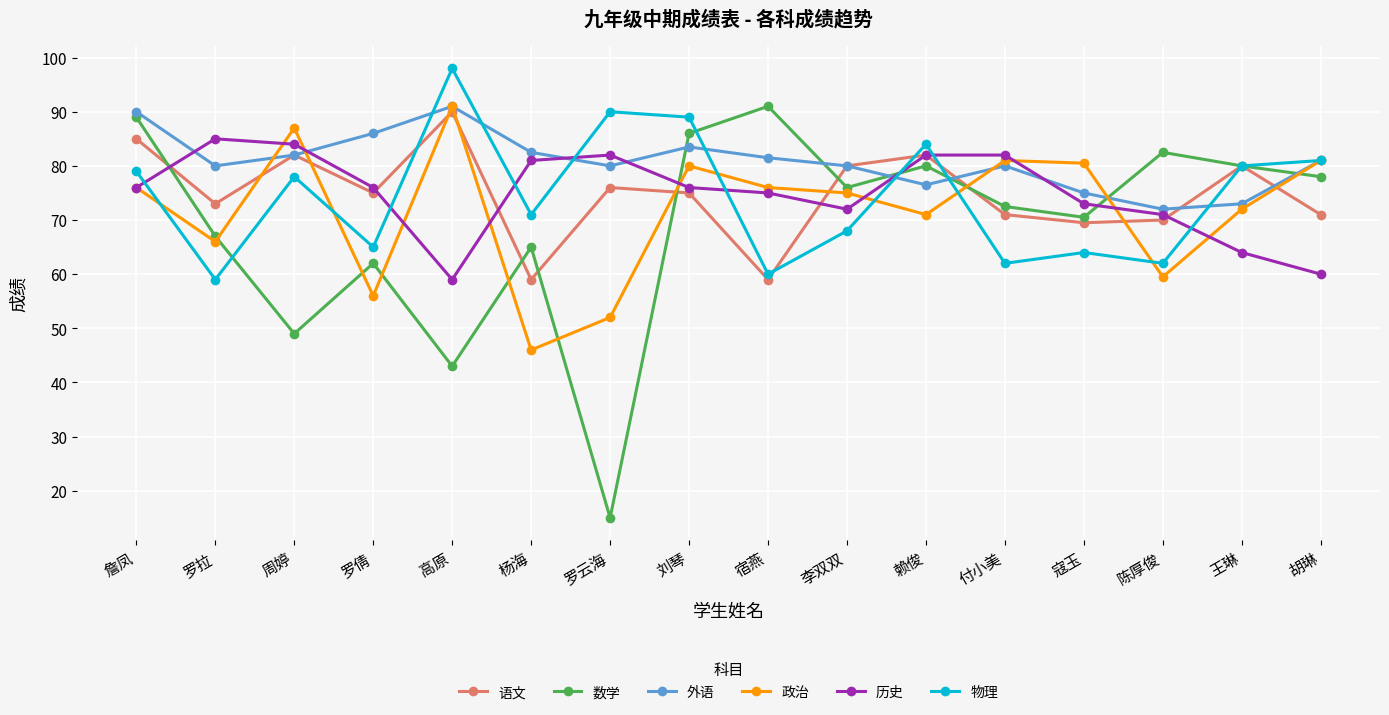

True or false: 语文 and 数学 intersect in this chart.

True